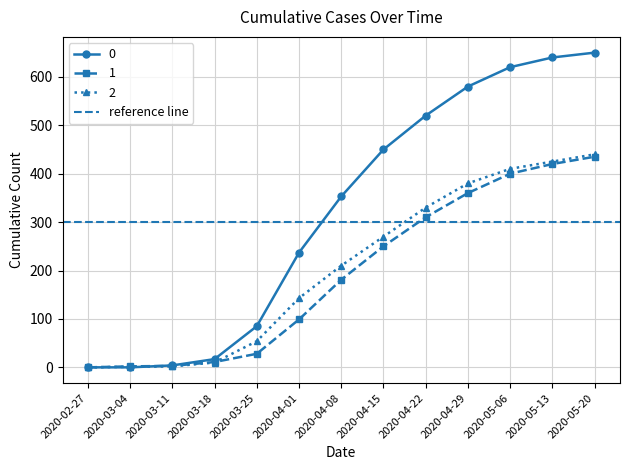

True or false: 1 and 2 intersect in this chart.

True